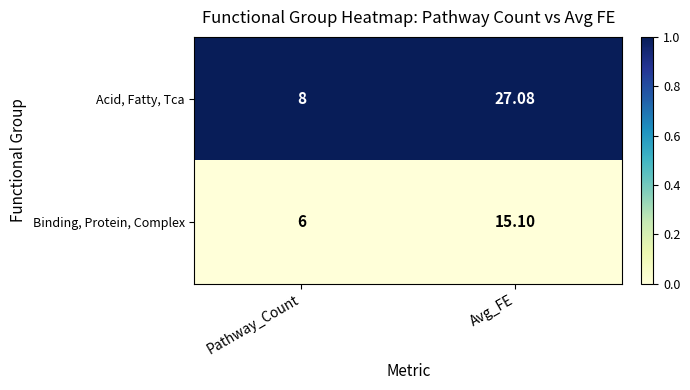

At which label does Binding, Protein, Complex first exceed 15?

Avg_FE